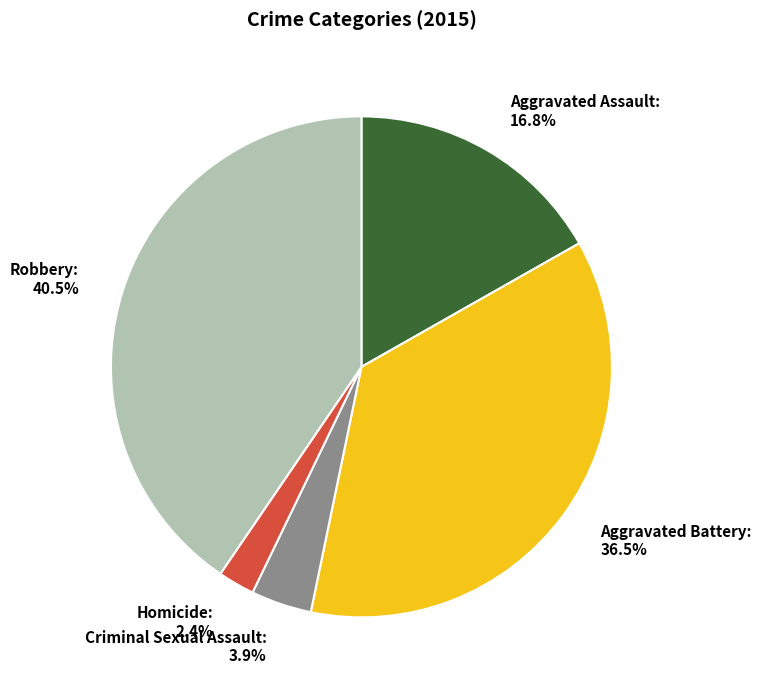

What percentage do Criminal Sexual Assault and Aggravated Assault together represent?

20.7%